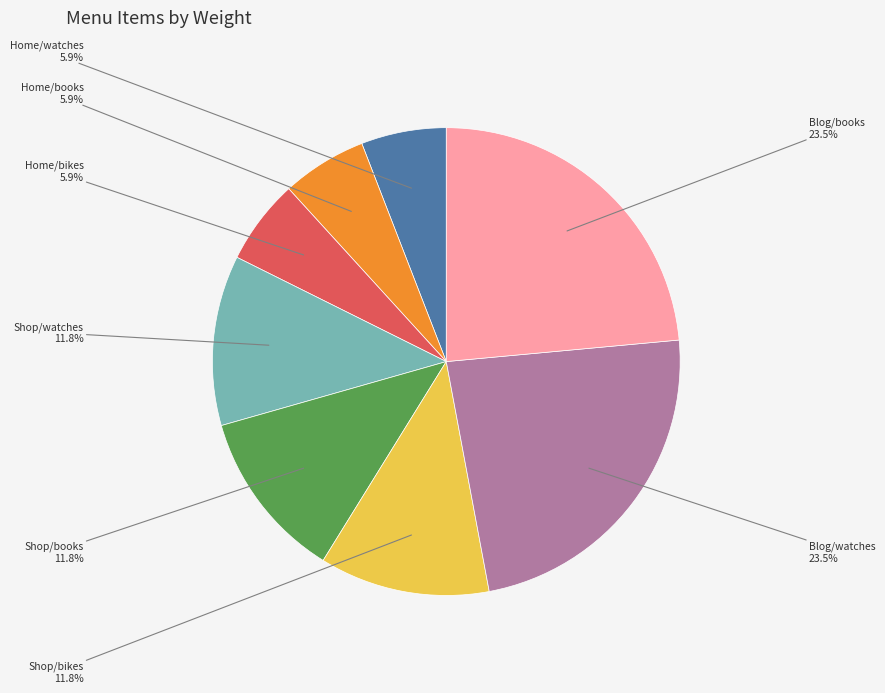

Is there a majority slice in this chart?

No